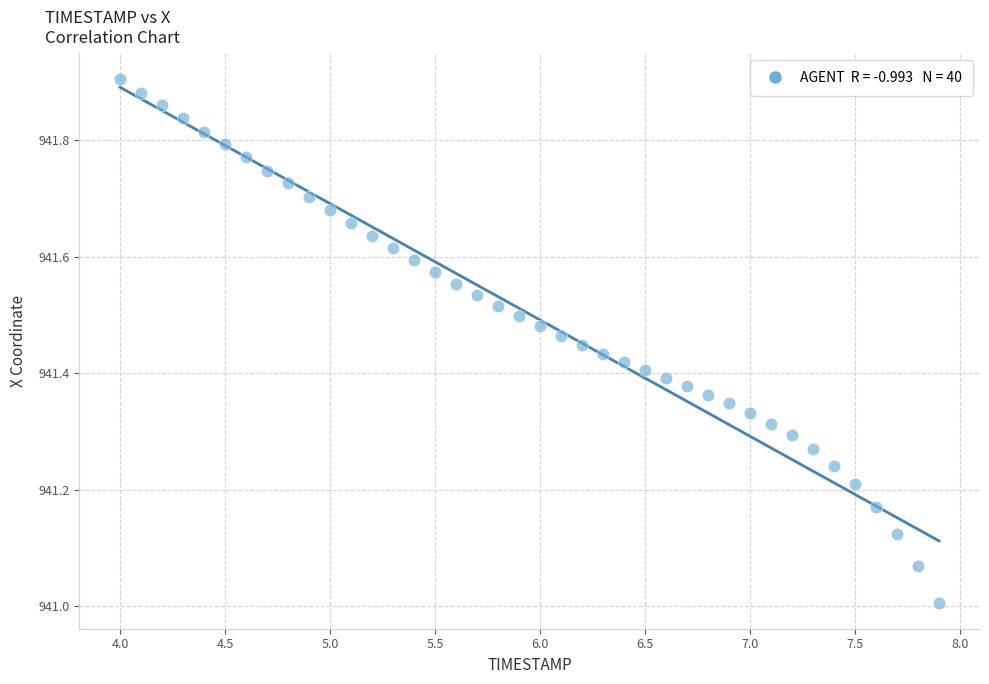

What is the range of X values (max minus min)?

3.9